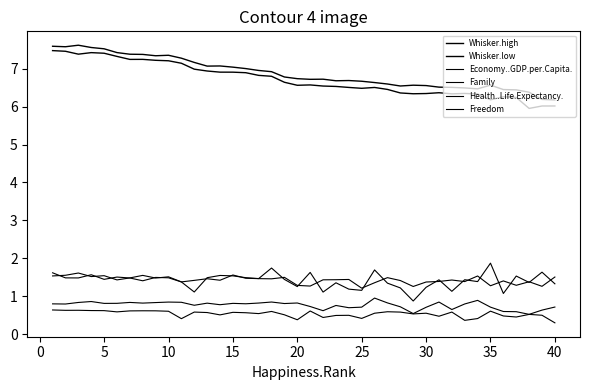

Reading right to left, what are all the values shown in this chart?

Whisker.high: 6.2	6.2	6.4	6.4	6.5	6.6	6.5	6.5	6.5	6.5	6.6	6.6	6.5	6.6	6.6	6.7	6.7	6.7	6.7	6.7	6.7	6.8	6.9	7.0	7.0	7.0	7.1	7.1	7.2	7.3	7.4	7.3	7.4	7.4	7.4	7.5	7.6	7.6	7.6	7.6
Whisker.low: 6.0	6.0	6.0	6.2	6.3	6.2	6.3	6.3	6.3	6.4	6.3	6.3	6.4	6.5	6.5	6.5	6.5	6.5	6.5	6.6	6.6	6.6	6.8	6.8	6.9	6.9	6.9	6.9	7.0	7.1	7.2	7.2	7.2	7.2	7.3	7.4	7.4	7.4	7.5	7.5
Economy..GDP.per.Capita.: 1.3	1.6	1.4	1.5	1.1	1.9	1.4	1.4	1.1	1.4	1.2	0.9	1.2	1.3	1.7	1.2	1.2	1.4	1.1	1.6	1.3	1.4	1.7	1.5	1.5	1.5	1.5	1.5	1.1	1.4	1.5	1.5	1.4	1.5	1.5	1.4	1.6	1.5	1.5	1.6
Family: 1.5	1.3	1.4	1.3	1.4	1.3	1.5	1.4	1.4	1.4	1.4	1.3	1.4	1.5	1.4	1.2	1.4	1.4	1.4	1.3	1.3	1.5	1.5	1.5	1.5	1.6	1.4	1.5	1.4	1.4	1.5	1.5	1.5	1.5	1.4	1.5	1.5	1.6	1.6	1.5
Health..Life.Expectancy.: 0.7	0.6	0.5	0.6	0.6	0.7	0.9	0.8	0.6	0.8	0.7	0.5	0.7	0.8	0.9	0.7	0.7	0.8	0.6	0.7	0.8	0.8	0.8	0.8	0.8	0.8	0.8	0.8	0.8	0.8	0.8	0.8	0.8	0.8	0.8	0.8	0.9	0.8	0.8	0.8
Freedom: 0.3	0.5	0.5	0.4	0.5	0.6	0.4	0.4	0.6	0.5	0.6	0.5	0.6	0.6	0.5	0.4	0.5	0.5	0.4	0.6	0.4	0.5	0.6	0.5	0.6	0.6	0.5	0.6	0.6	0.4	0.6	0.6	0.6	0.6	0.6	0.6	0.6	0.6	0.6	0.6